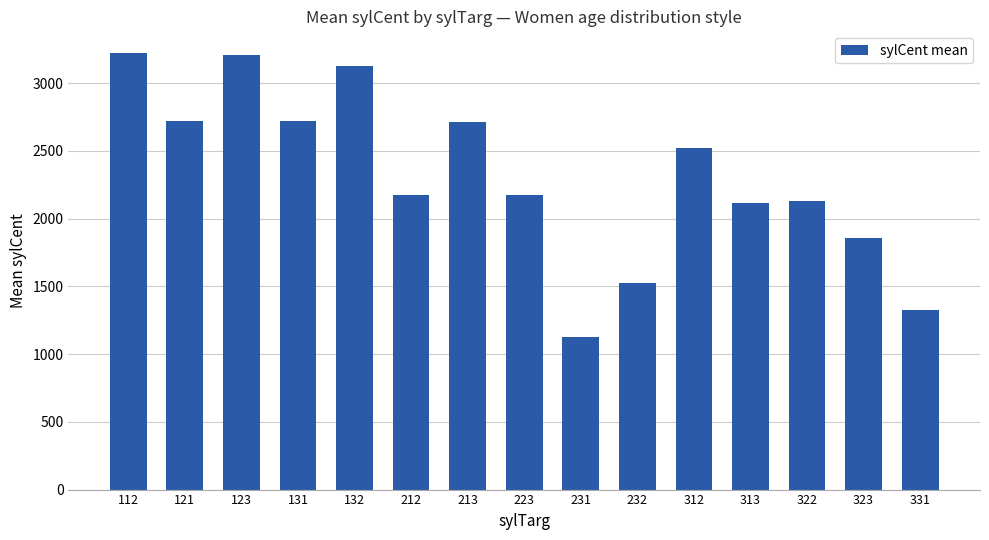

Between 131 and 323, which is larger?

131